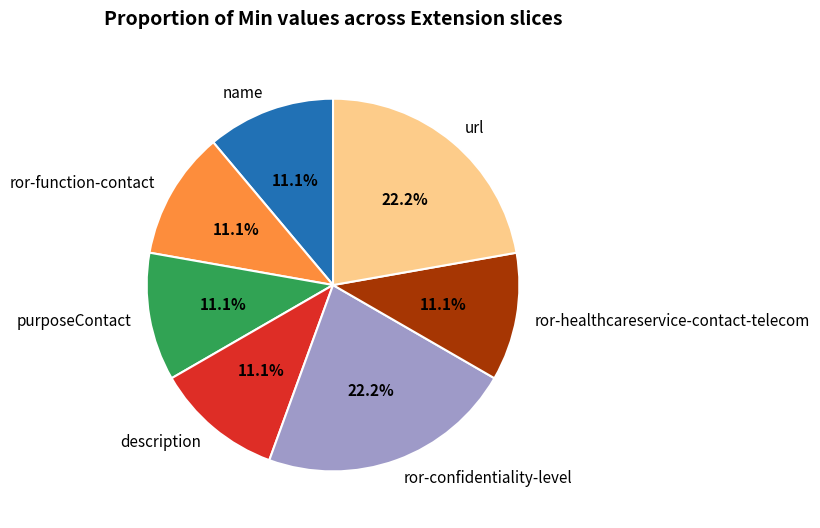

Count the number of slices in the pie.

7